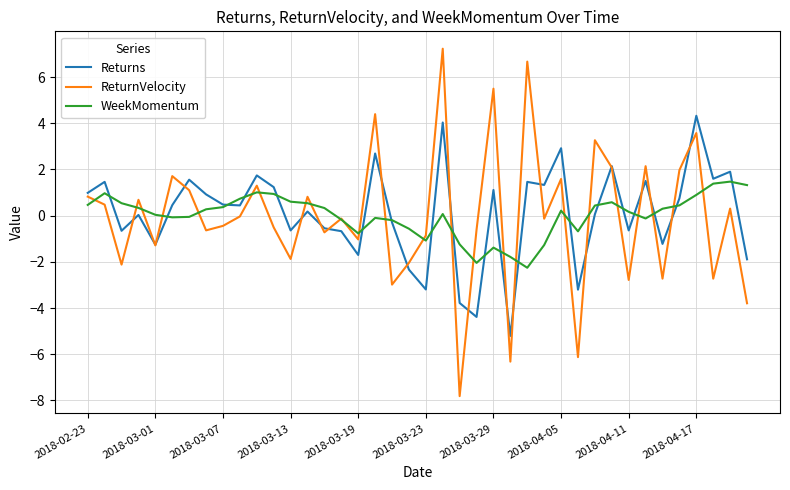

Rank the series by their maximum value, from highest to lowest.

ReturnVelocity, Returns, WeekMomentum